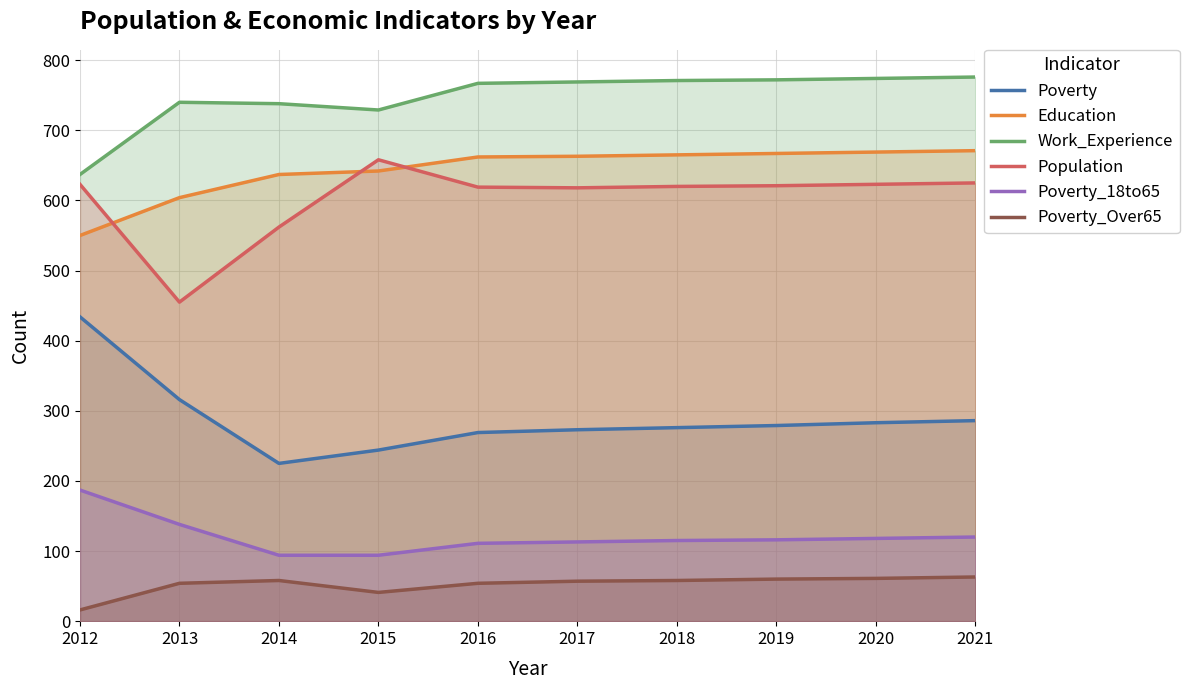

How many data points does each series have?

10